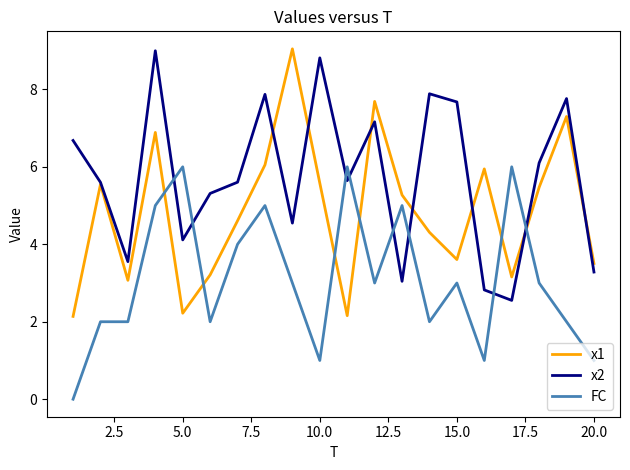

True or false: FC and x1 intersect in this chart.

True